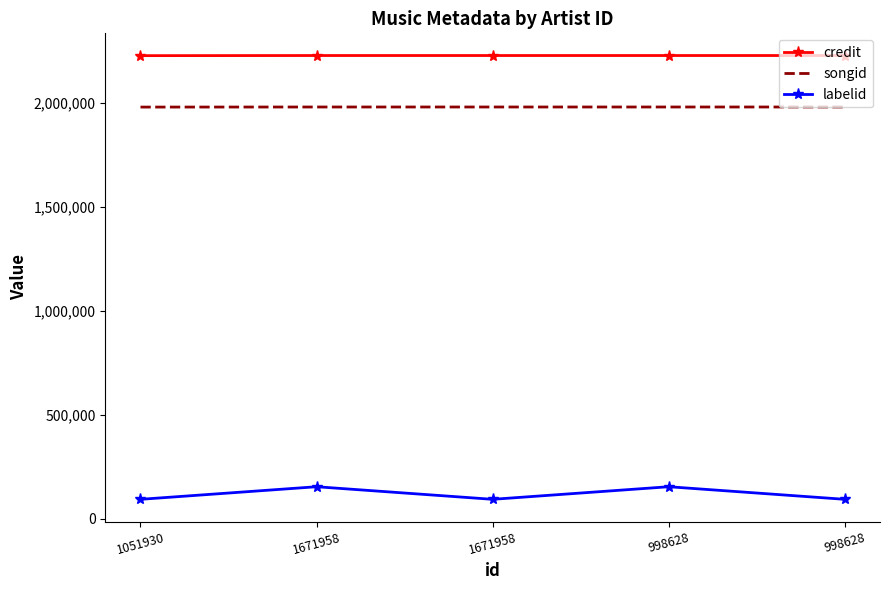

Reading left to right, list all the values displayed in this chart.

credit: 2227630	2228227	2228227	2228227	2228227
songid: 1980358	1980721	1980721	1980721	1980721
labelid: 94514	155077	94514	155077	94514